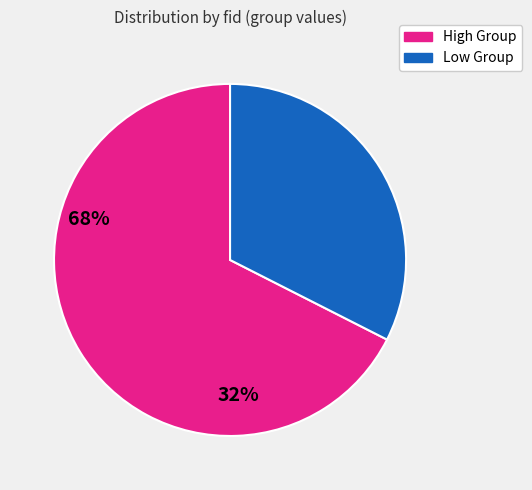

Does any single category account for the majority?

Yes